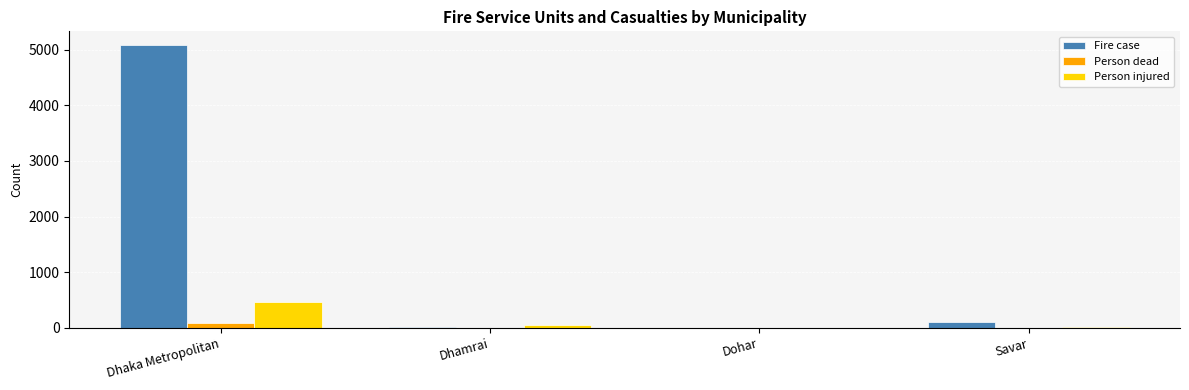

The Person injured series shows 461 at Dhaka Metropolitan. True or false?

True